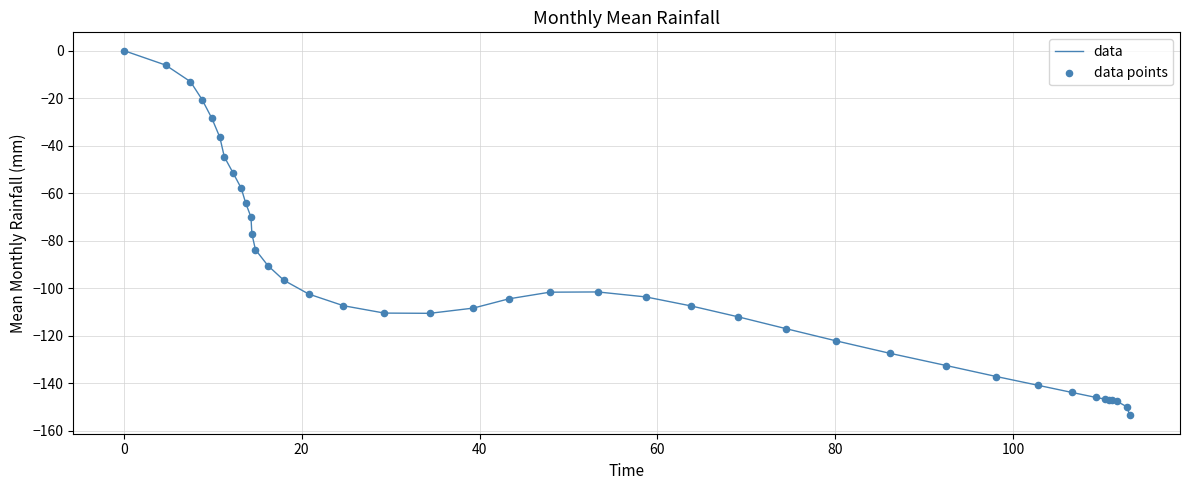

What is the smallest value displayed?

-153.6